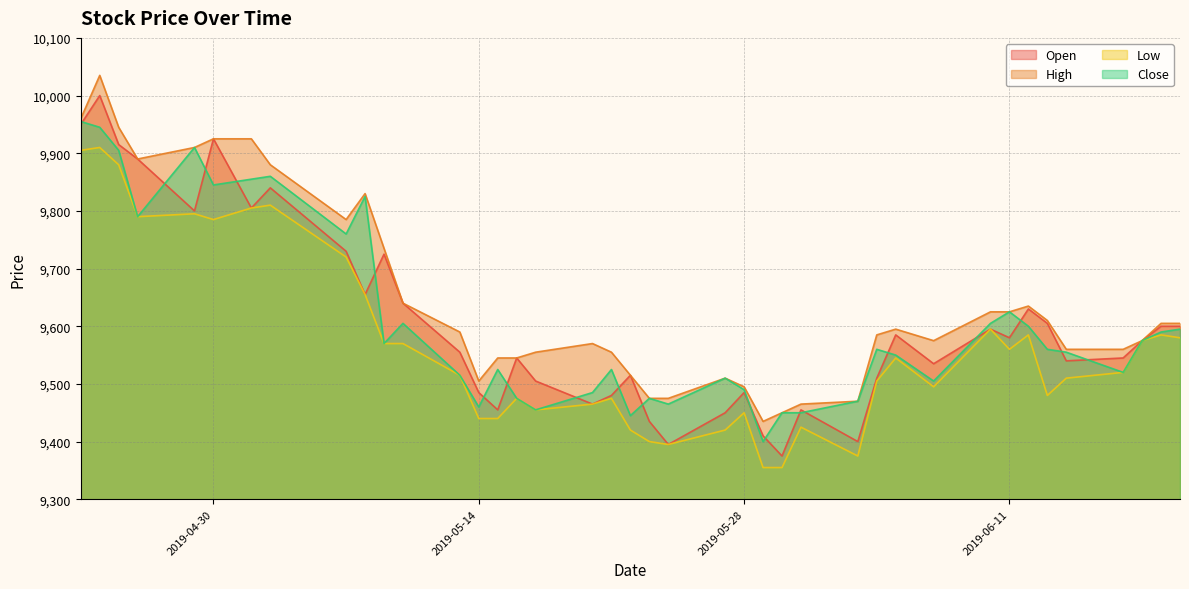

What is the maximum value shown in the chart?

10035